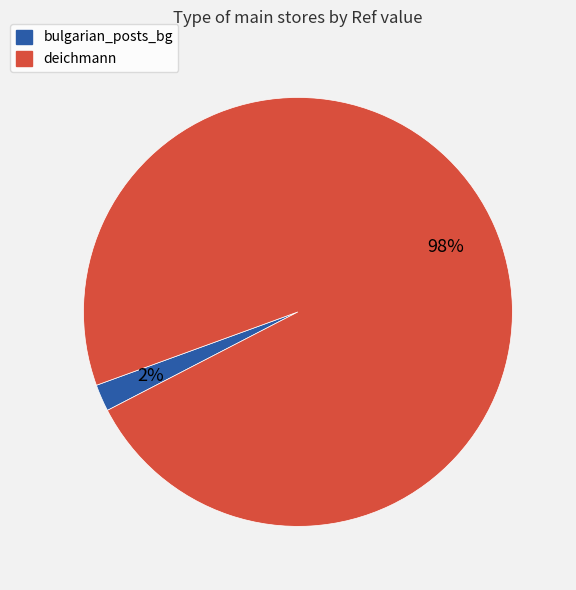

What percentage is the deichmann slice, to the nearest percent?

98%